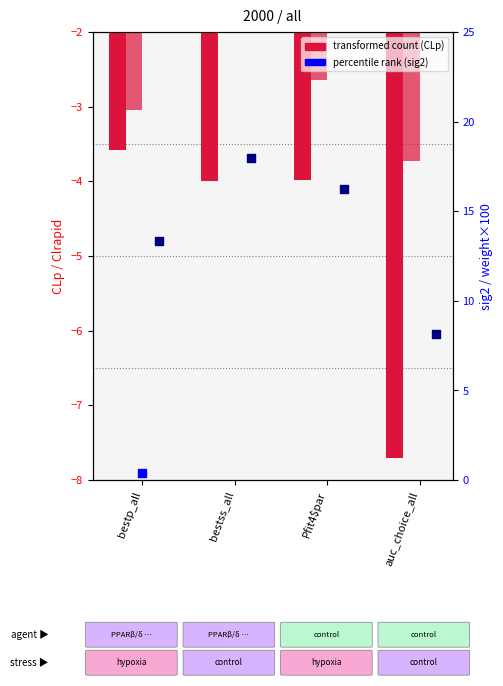

Which series contains the highest Y value?

weight×100